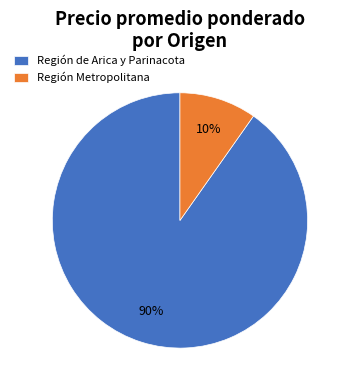

Rank the categories by value from highest to lowest.

Región de Arica y Parinacota, Región Metropolitana